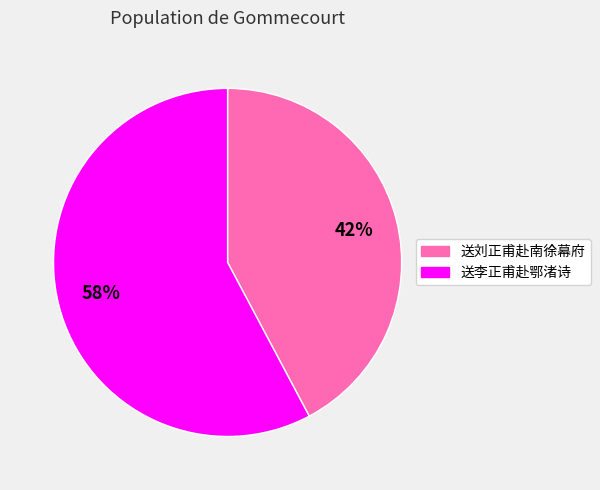

Which slice is the smallest?

送刘正甫赴南徐幕府